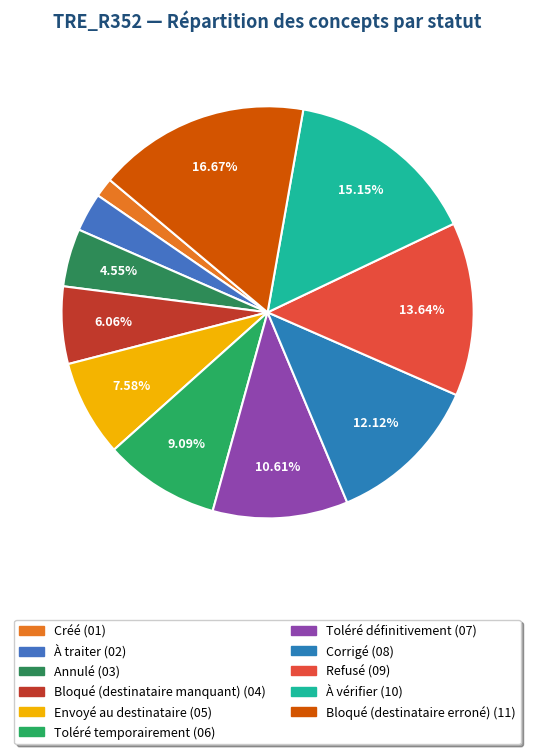

What is the change in value from À vérifier to Bloqué (destinataire erroné)?

+1